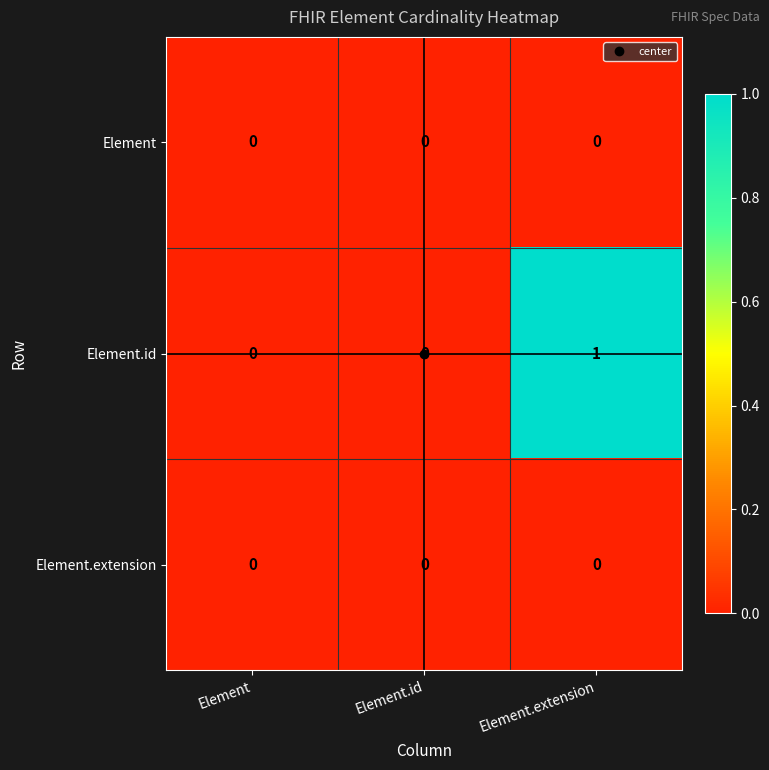

Between Element and Element.extension, which series saw the biggest shift?

Element.id